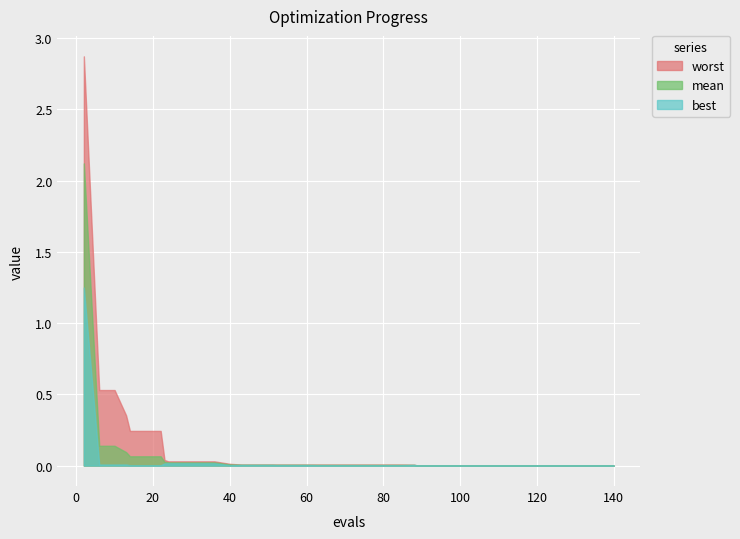

What is the greatest value displayed?

2.9